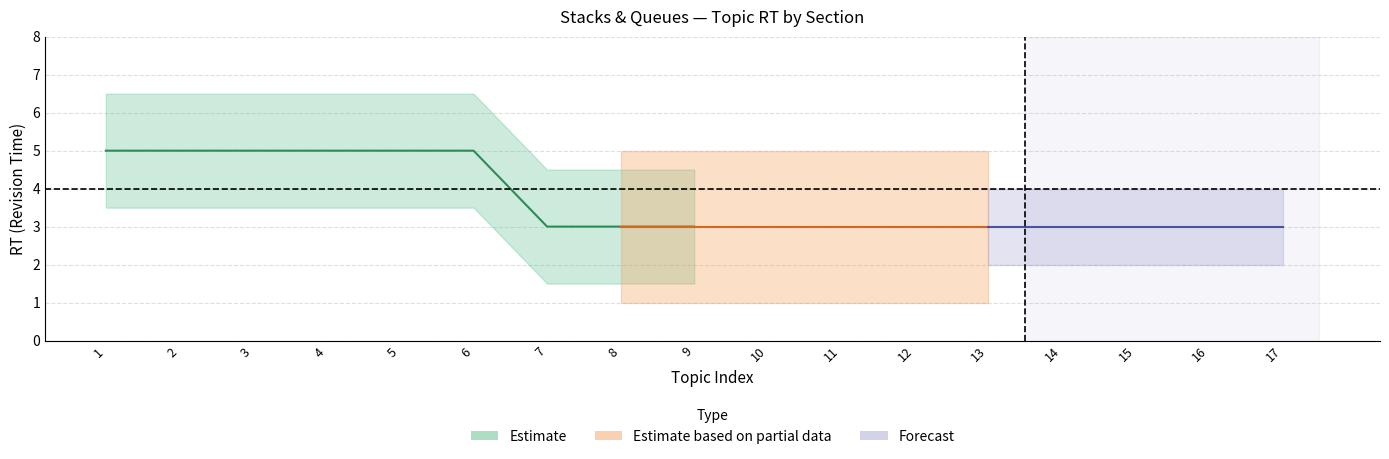

True or false: Estimate_lower has more than 1 points higher than both neighbors.

False